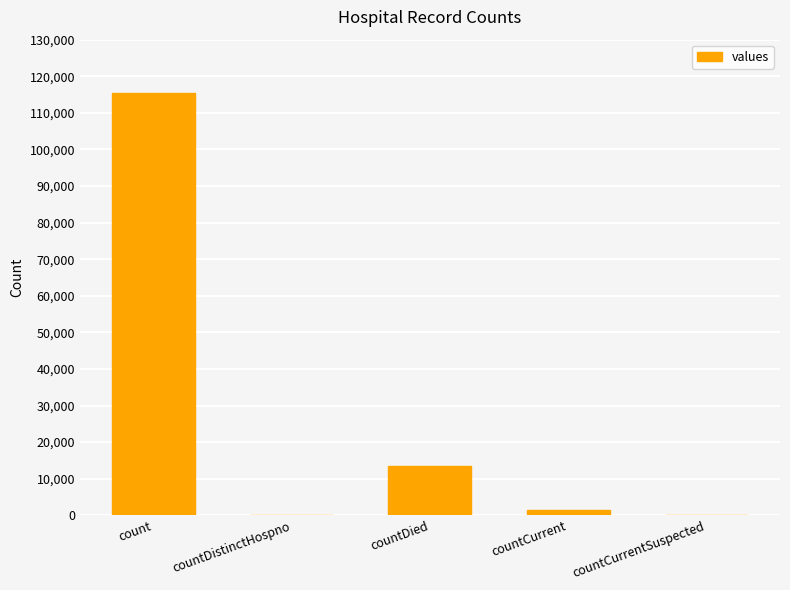

What is the average value?

26021